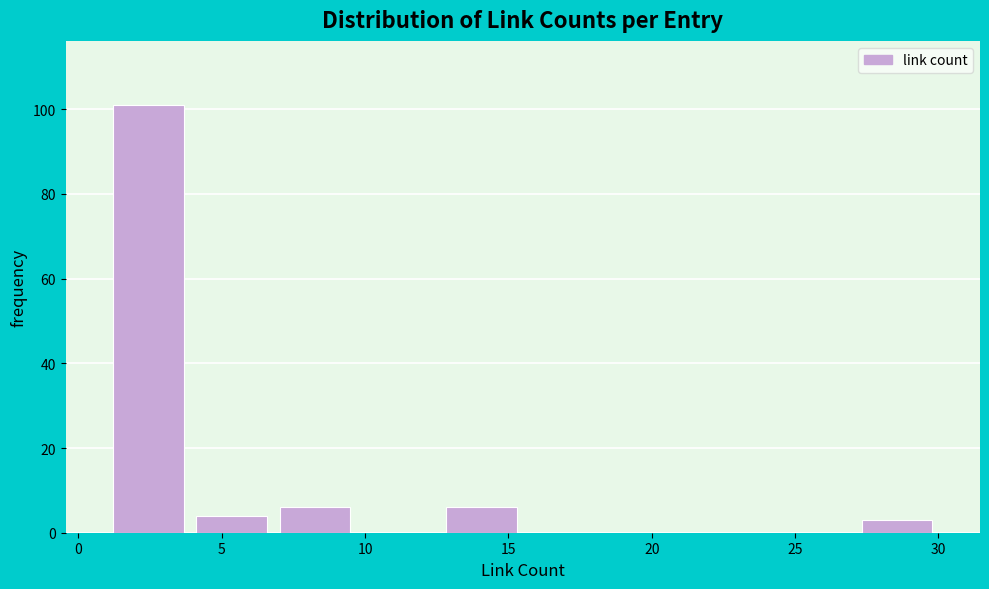

Reading left to right, transcribe this chart: for each bar, give the range it covers on the x-axis and its height. Neither the bar edges nor the heights are printed on the chart, so give them approximately, as read against the axes.

1.0 to 3.9: 102
3.9 to 6.8: 4
6.8 to 9.7: 6
9.7 to 12.6: 0
12.6 to 15.5: 6
15.5 to 18.4: 0
18.4 to 21.3: 0
21.3 to 24.2: 0
24.2 to 27.1: 0
27.1 to 30.0: 4